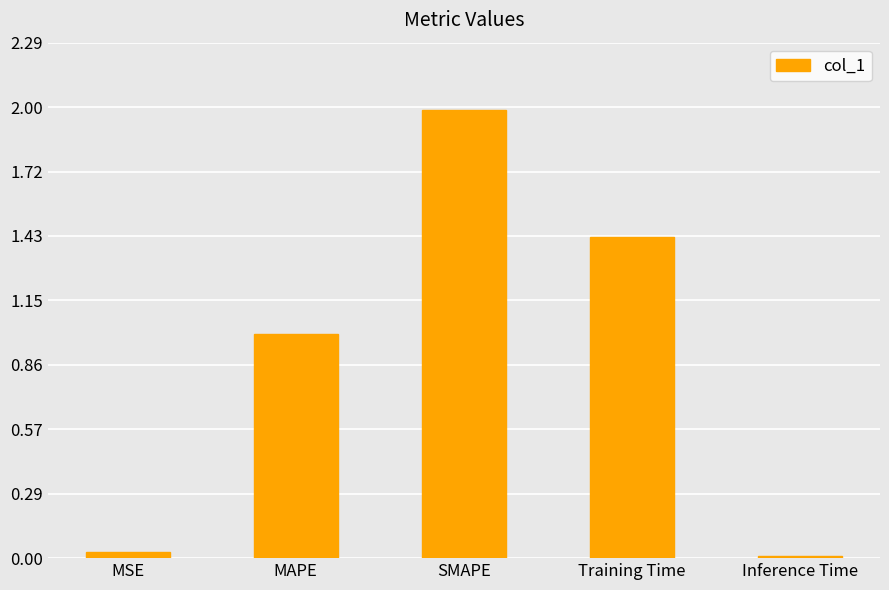

What position from the left is SMAPE?

3